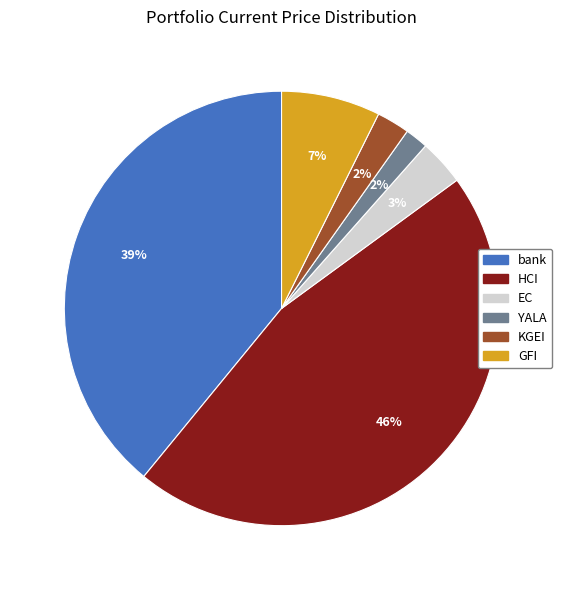

Count the number of slices in the pie.

6